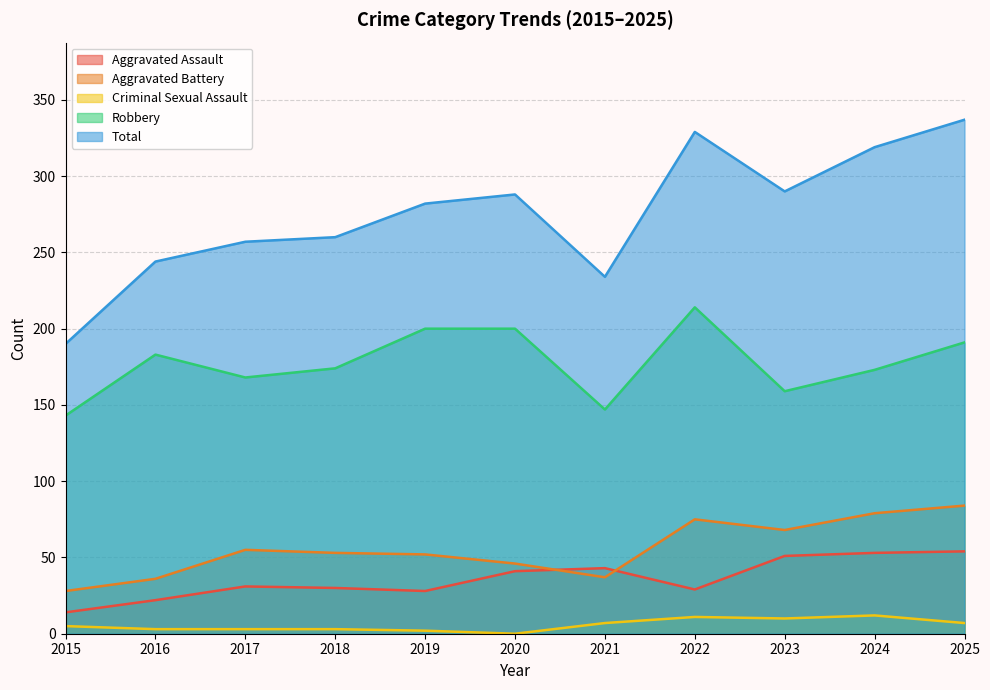

Reading right to left, list all the values displayed in this chart.

Aggravated Assault: 54	53	51	29	43	41	28	30	31	22	14
Aggravated Battery: 84	79	68	75	37	46	52	53	55	36	28
Criminal Sexual Assault: 7	12	10	11	7	0	2	3	3	3	5
Robbery: 191	173	159	214	147	200	200	174	168	183	143
Total: 337	319	290	329	234	288	282	260	257	244	190